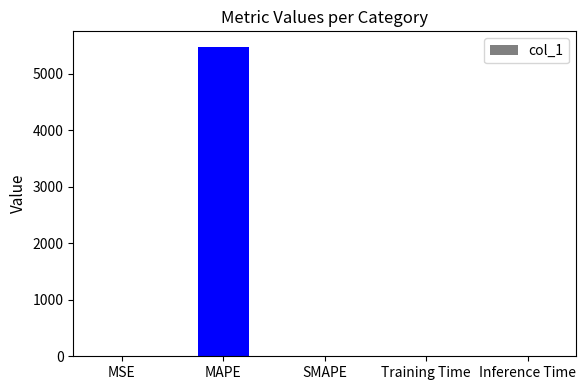

What is the sum of the values at MAPE and SMAPE?

5479.4